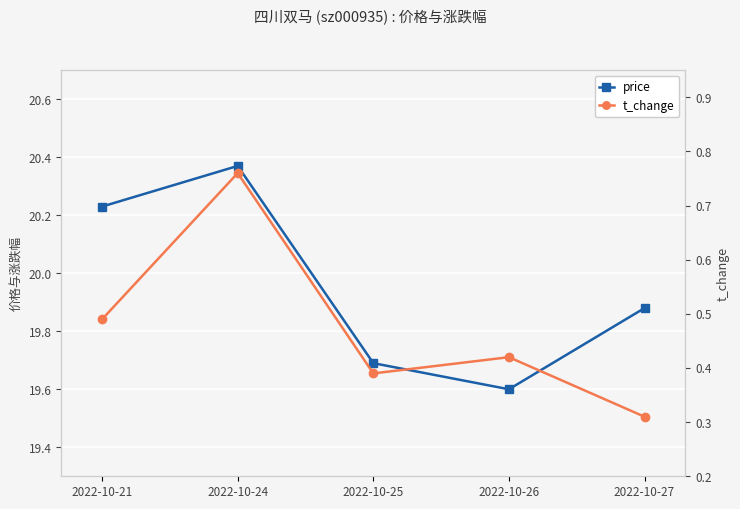

Which has a higher value, 2022-10-25 or 2022-10-27?

2022-10-27